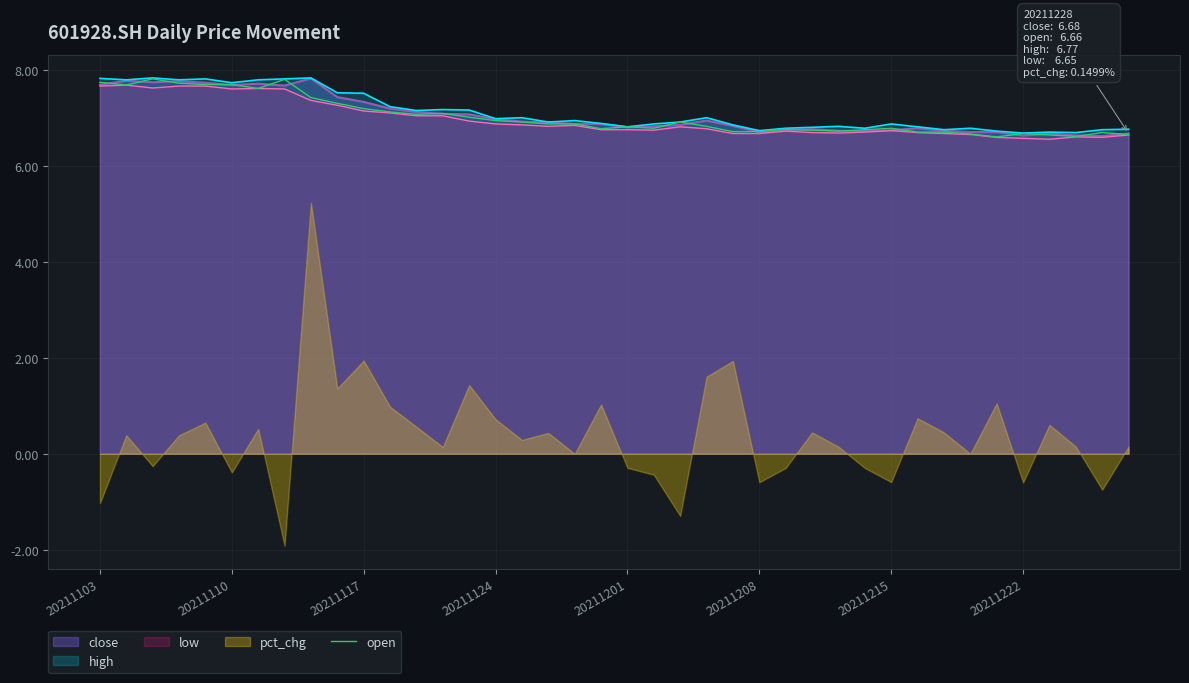

What value does the data have at 21?

6.8